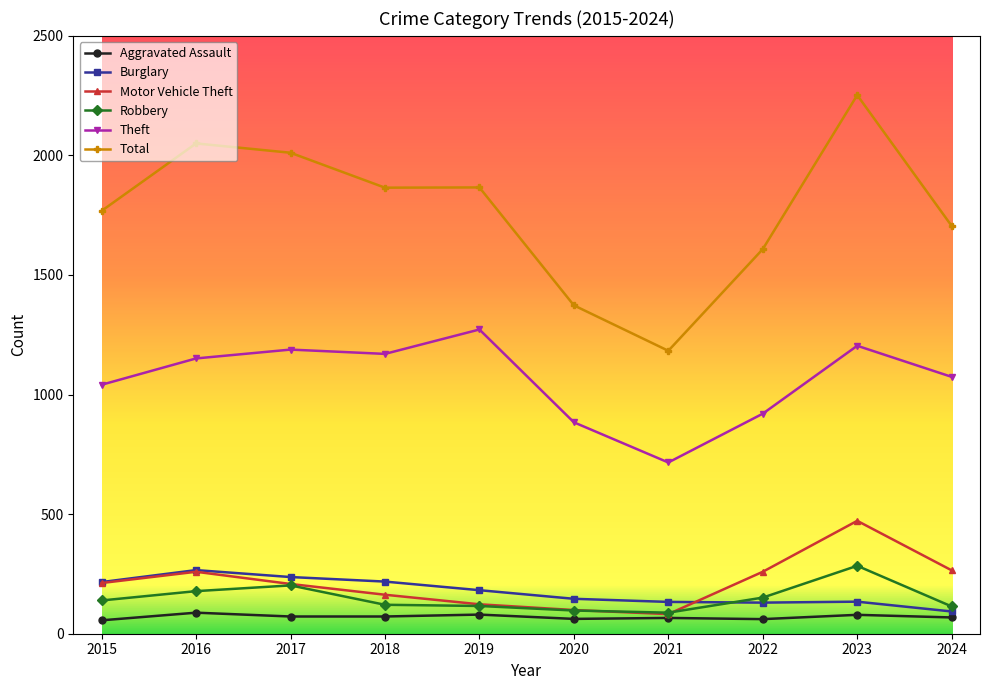

Which series changed the most between 2023 and 2024?

Total